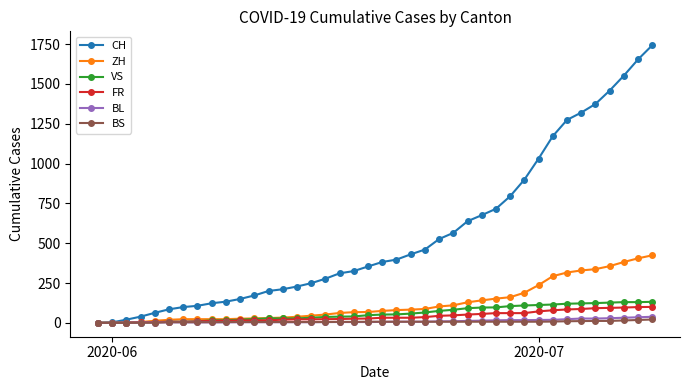

Does the chart display data point markers on the line(s)?

Yes